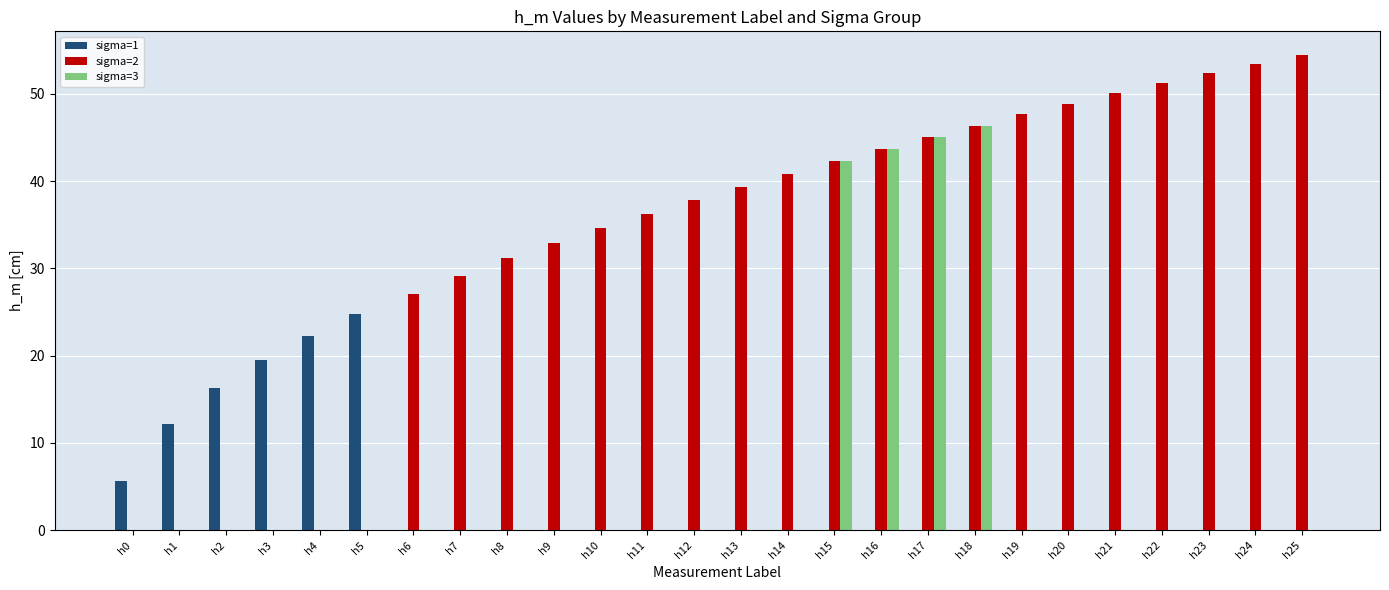

How many series are shown in this chart?

3